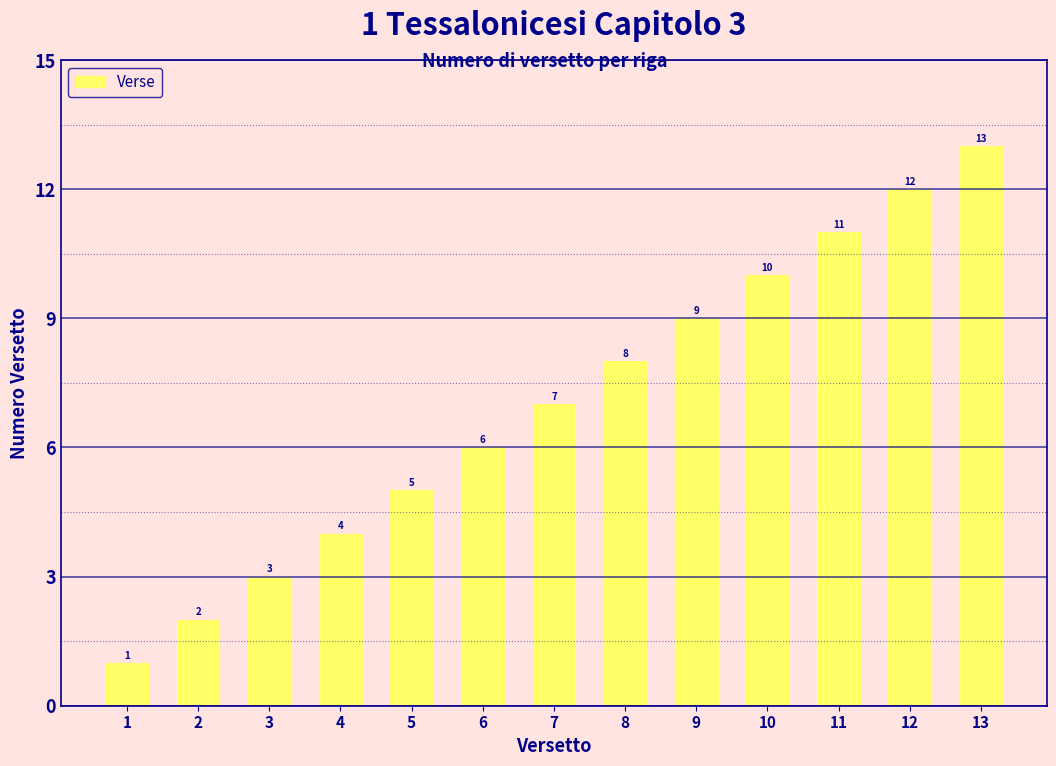

What is the change in value from 5 to 10?

+5